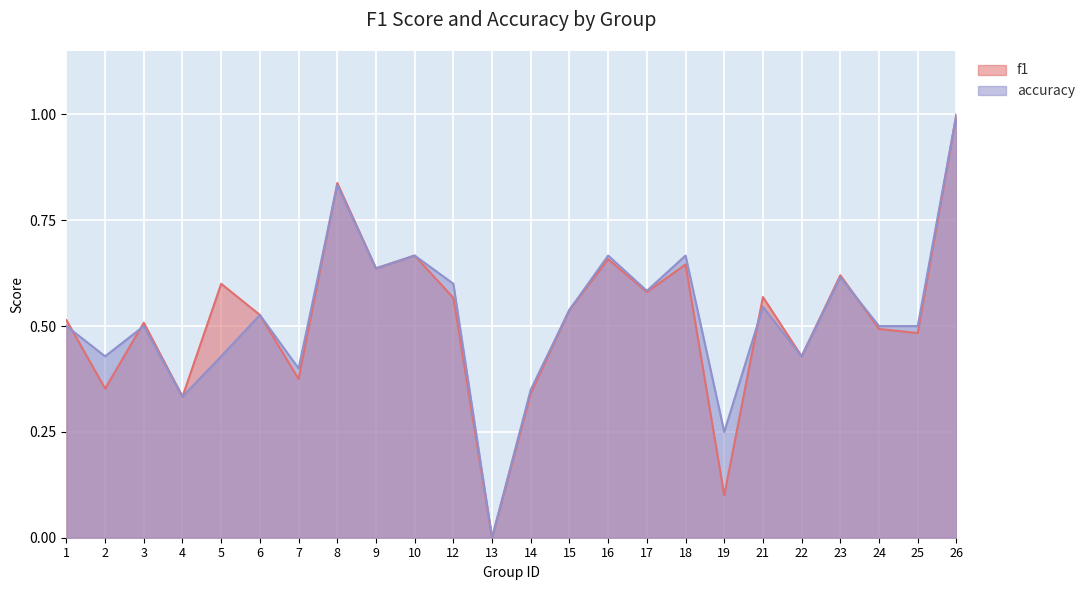

At 1, list the series in order from smallest to largest.

accuracy, f1